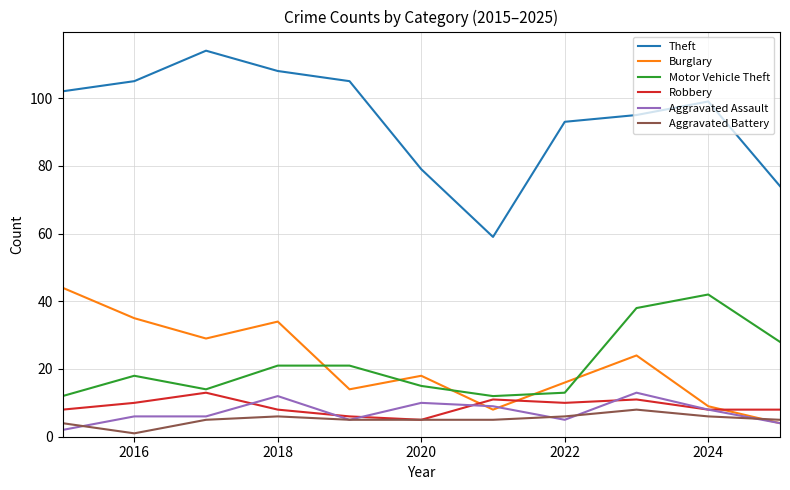

What is the lowest value of the Motor Vehicle Theft series?

12